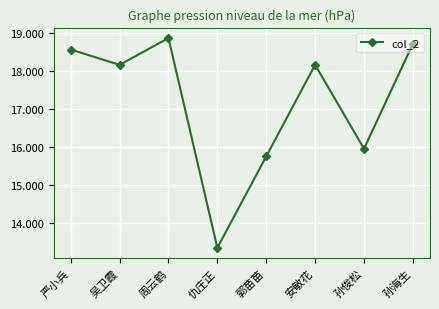

Where is the data nearest to the value 16106707357?

孙俊松